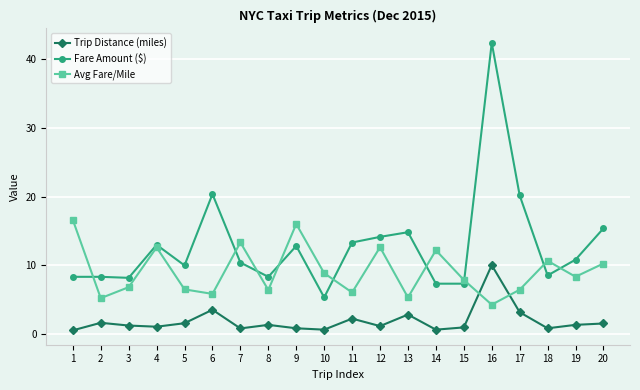

What is the value of the Avg Fare/Mile point at the 18th from the left?

10.6